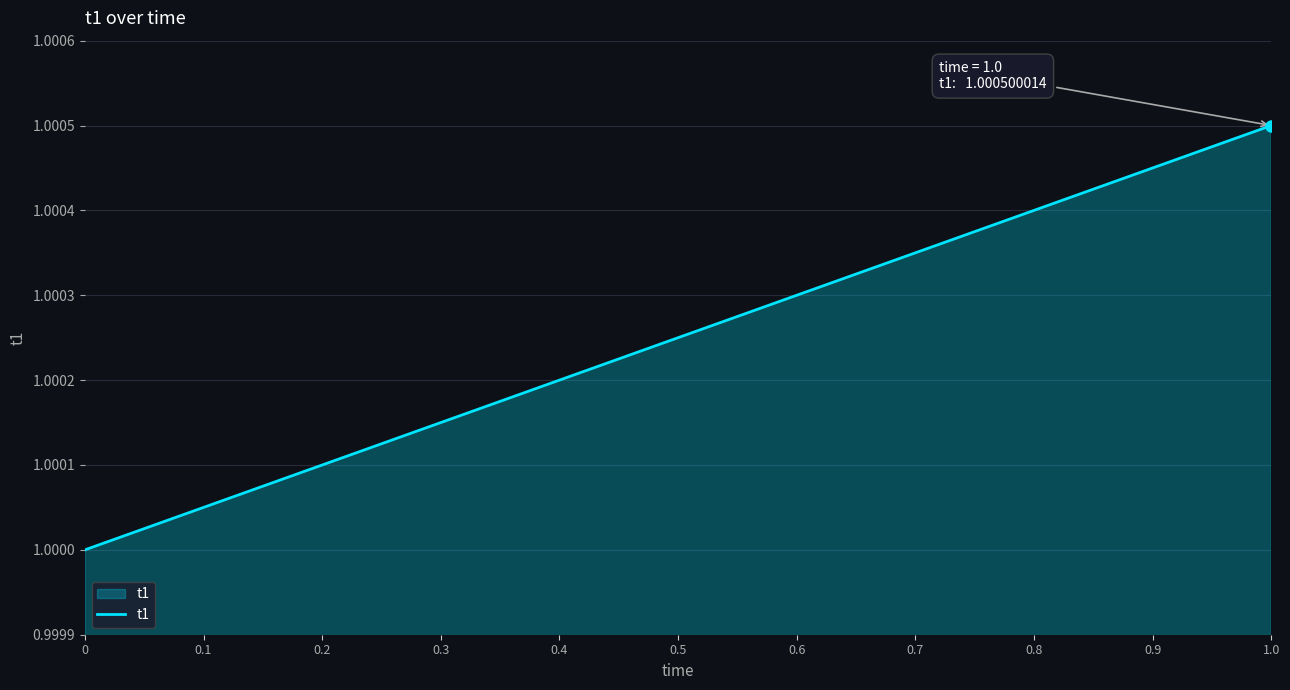

What position from the right is 0.3?

8